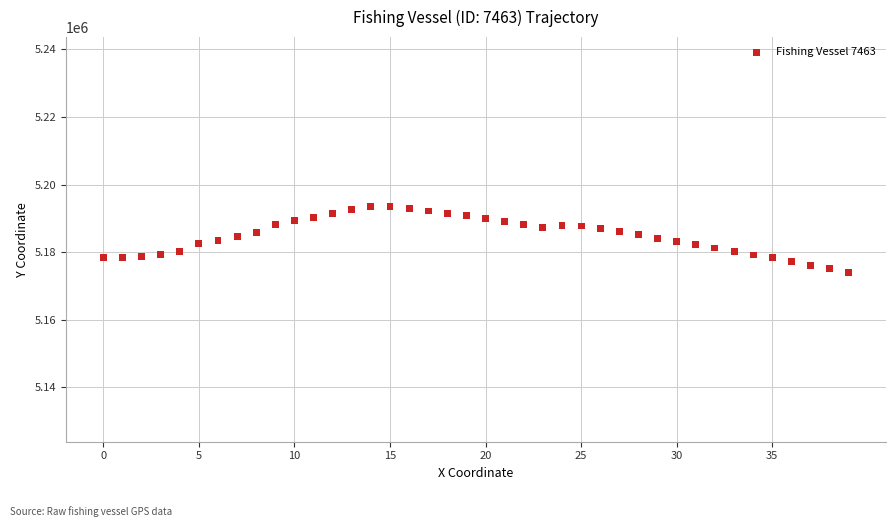

What is the range of Y values (max minus min)?

19644.3